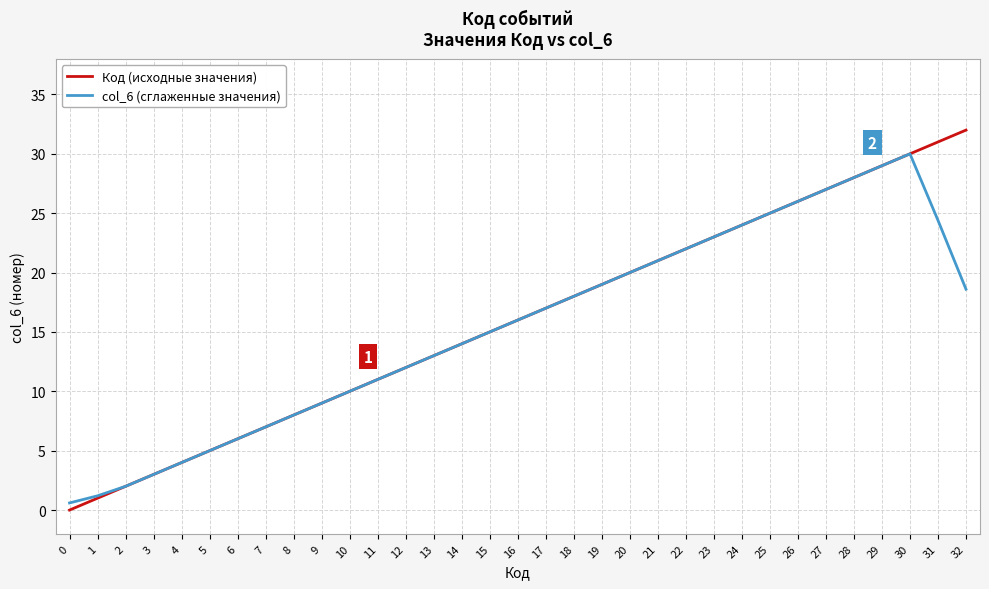

The col_6 (сглаженные значения) series shows 10.7 at 31. True or false?

False